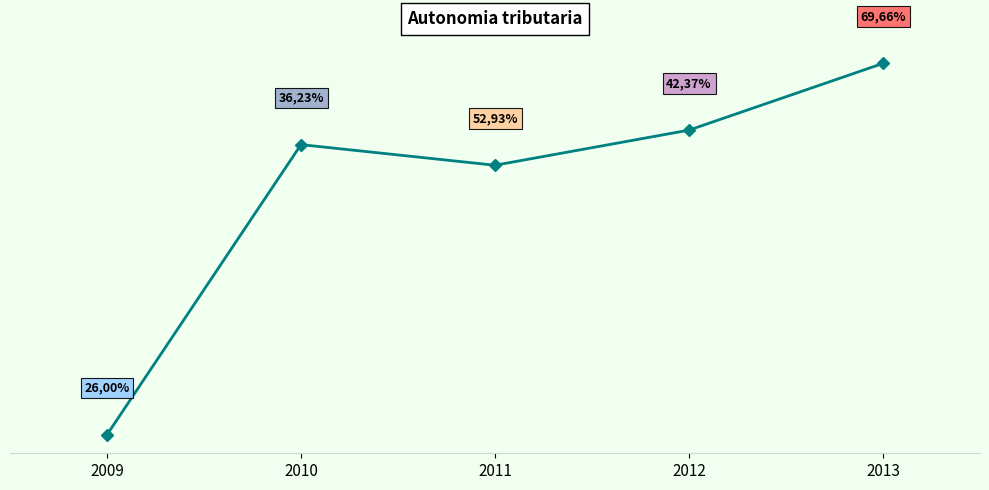

True or false: the data has more than 2 interior local peaks.

False